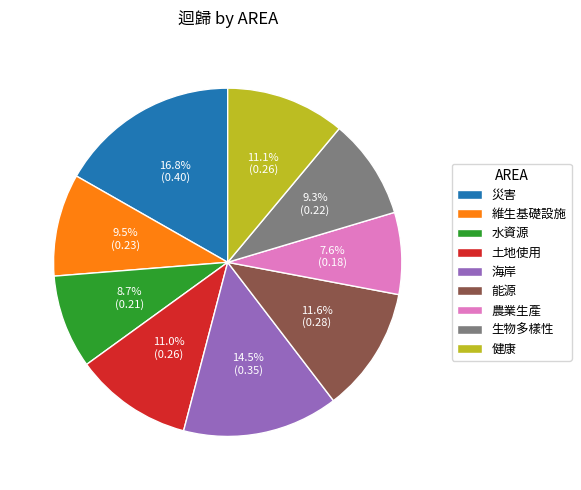

What percentage is the 農業生產 slice, to the nearest percent?

8%